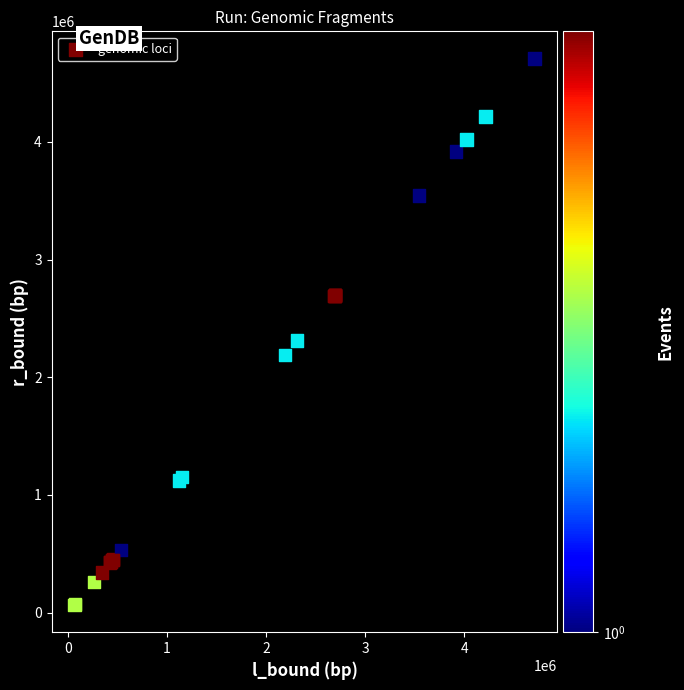

What Y value in the scatter plot is closest to 2386803?

2313174